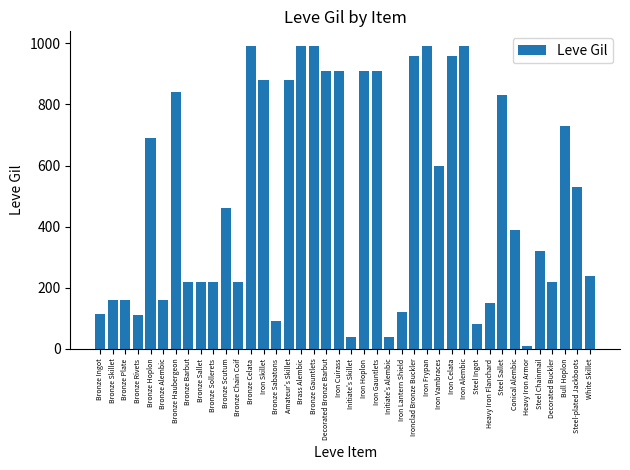

Read the value at Steel Chainmail, to the nearest 10.

320